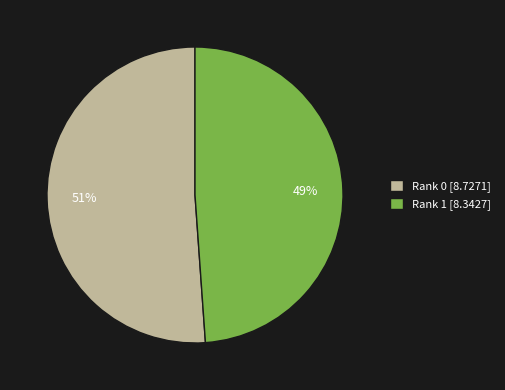

Does any single category account for the majority?

Yes